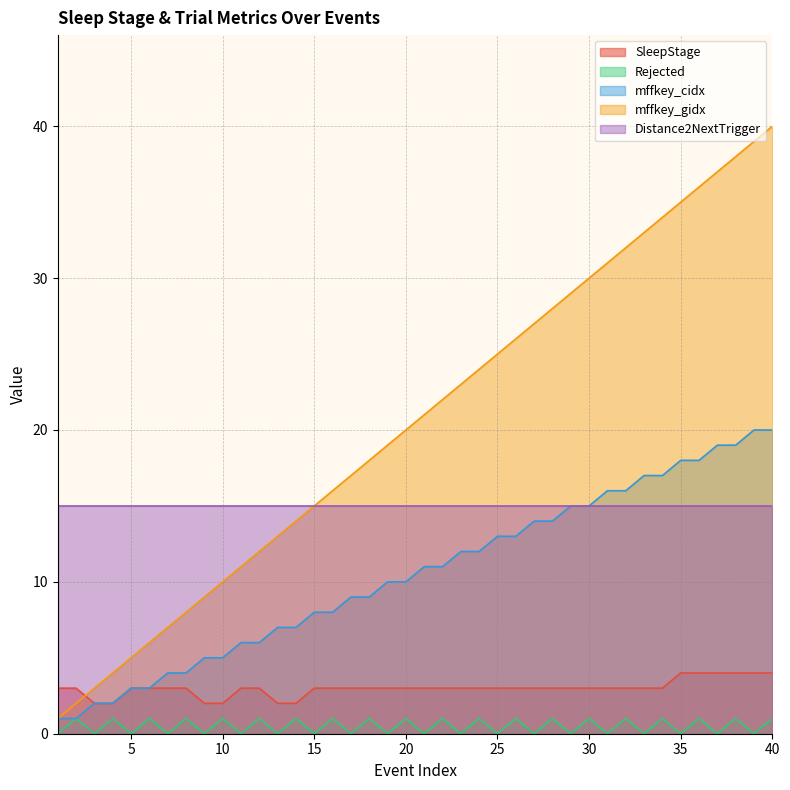

Where is Rejected nearest to the value 0?

1